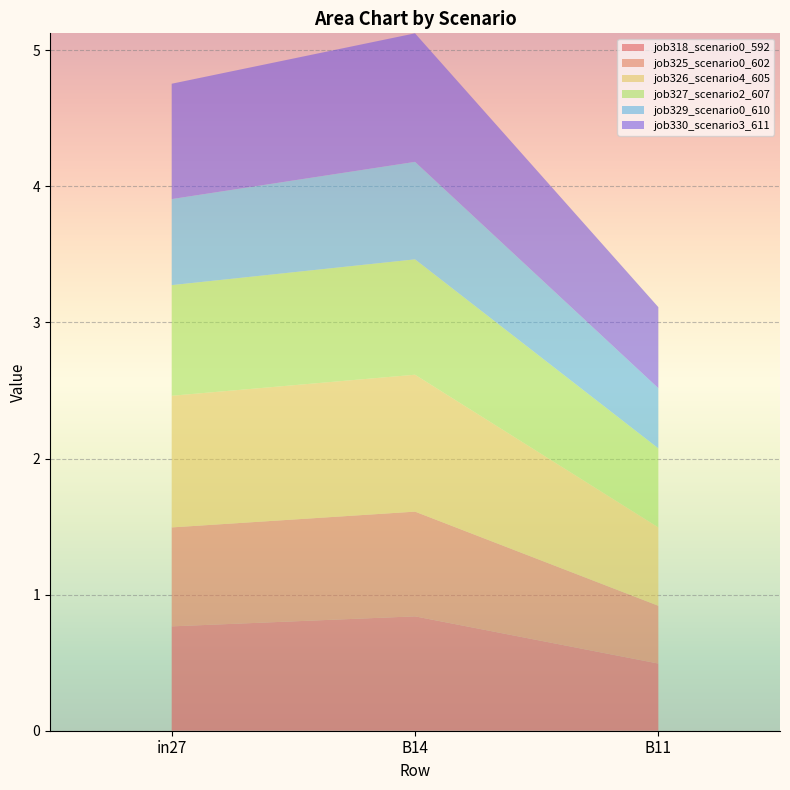

Reading left to right, list all the values displayed in this chart.

job318_scenario0_592: in27=0.8	B14=0.8	B11=0.5
job325_scenario0_602: in27=0.7	B14=0.8	B11=0.4
job326_scenario4_605: in27=1.0	B14=1.0	B11=0.6
job327_scenario2_607: in27=0.8	B14=0.8	B11=0.6
job329_scenario0_610: in27=0.6	B14=0.7	B11=0.4
job330_scenario3_611: in27=0.8	B14=0.9	B11=0.6